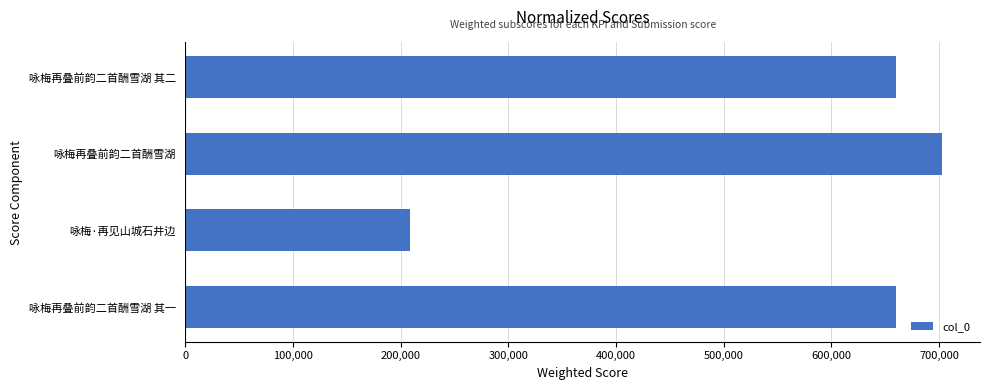

What is the ratio of the value at 咏梅再叠前韵二首酬雪湖 其二 to the value at 咏梅再叠前韵二首酬雪湖?

0.9